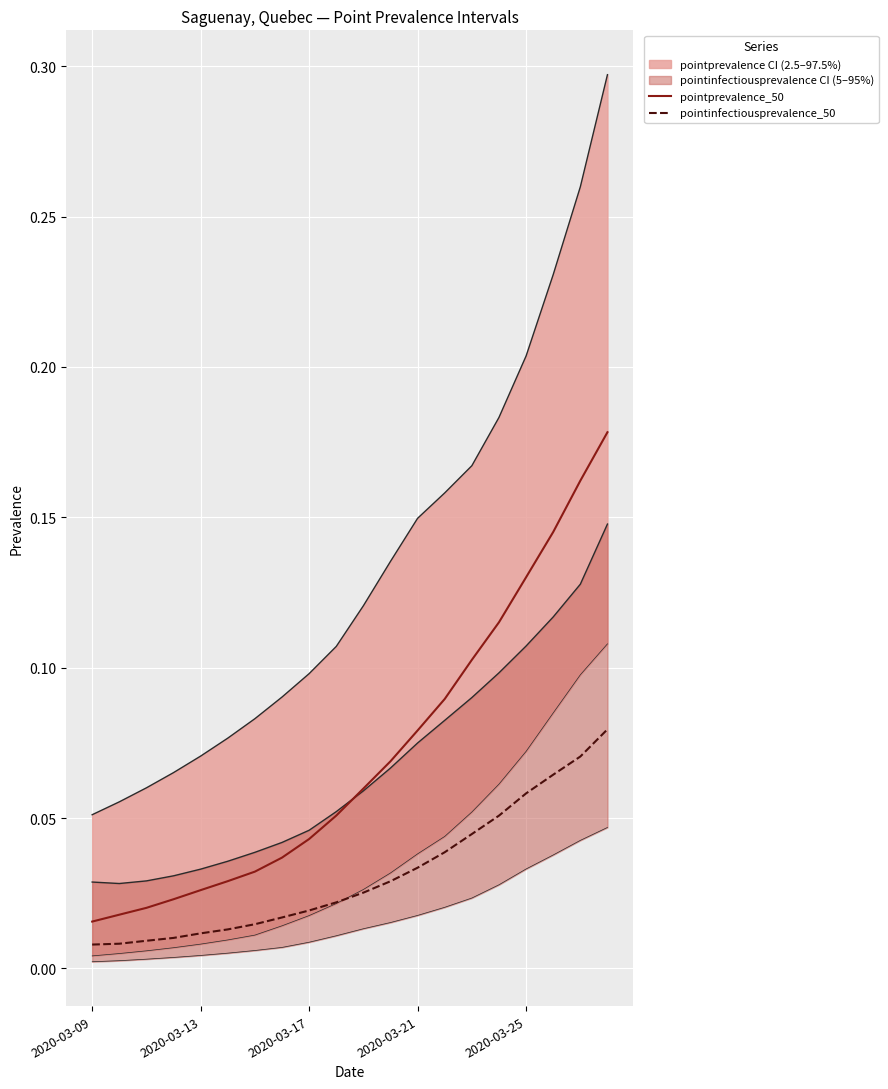

Which series changed the most between 10 and 18?

pointprevalence_50